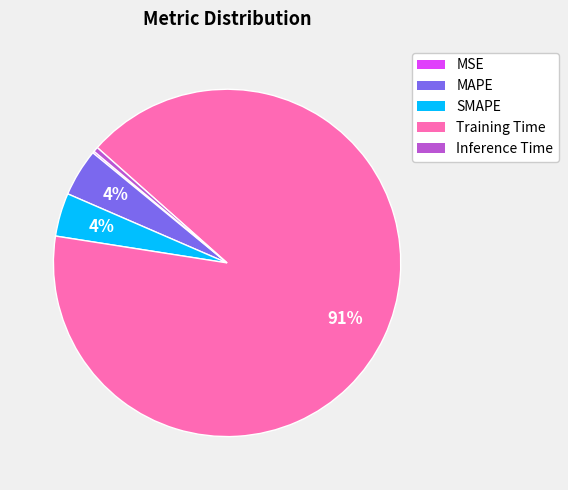

To the nearest percent, what is the combined percentage of Inference Time and SMAPE?

4%